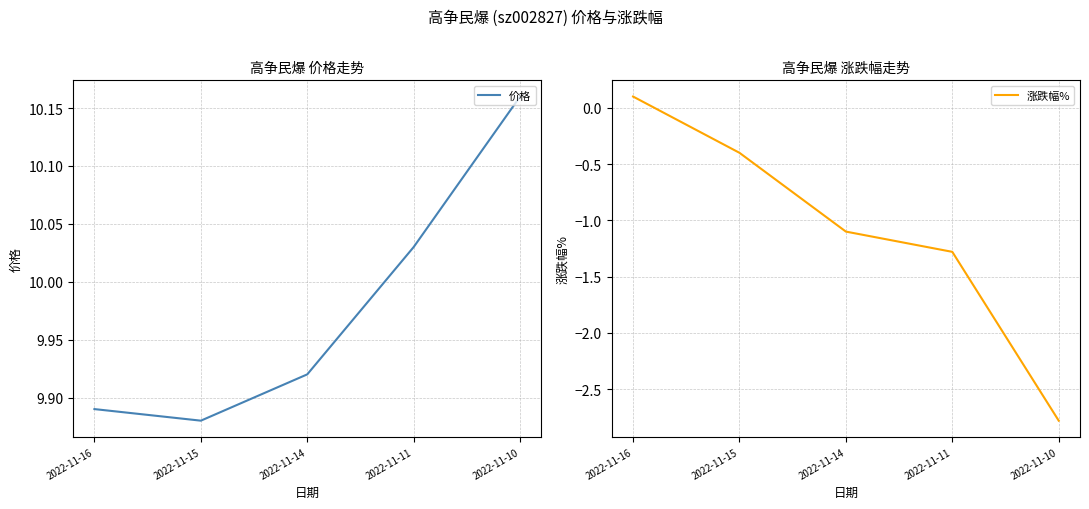

How many interior local valleys does the 价格 series have?

1